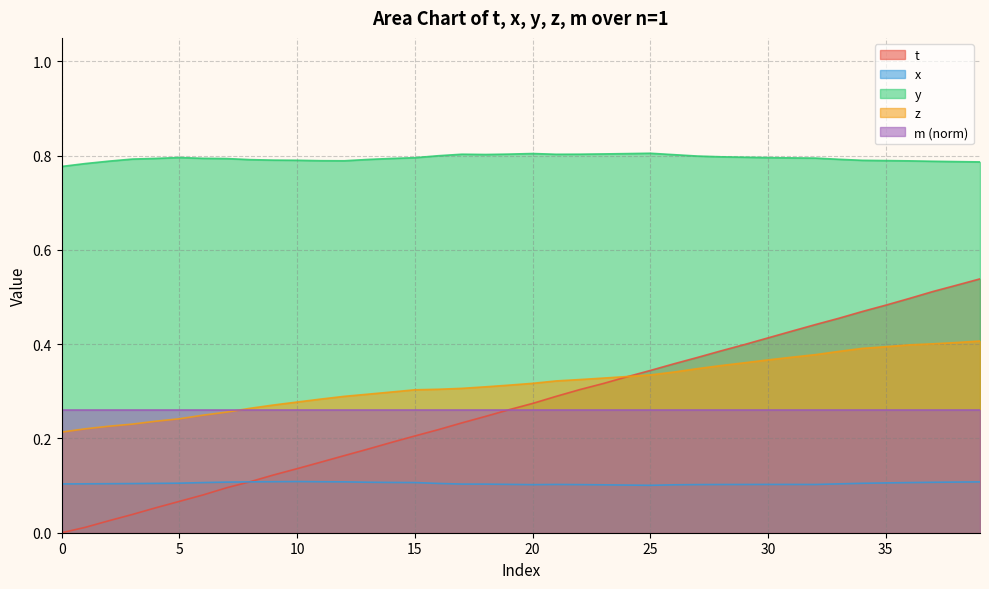

What is the average value of the y series?

0.8